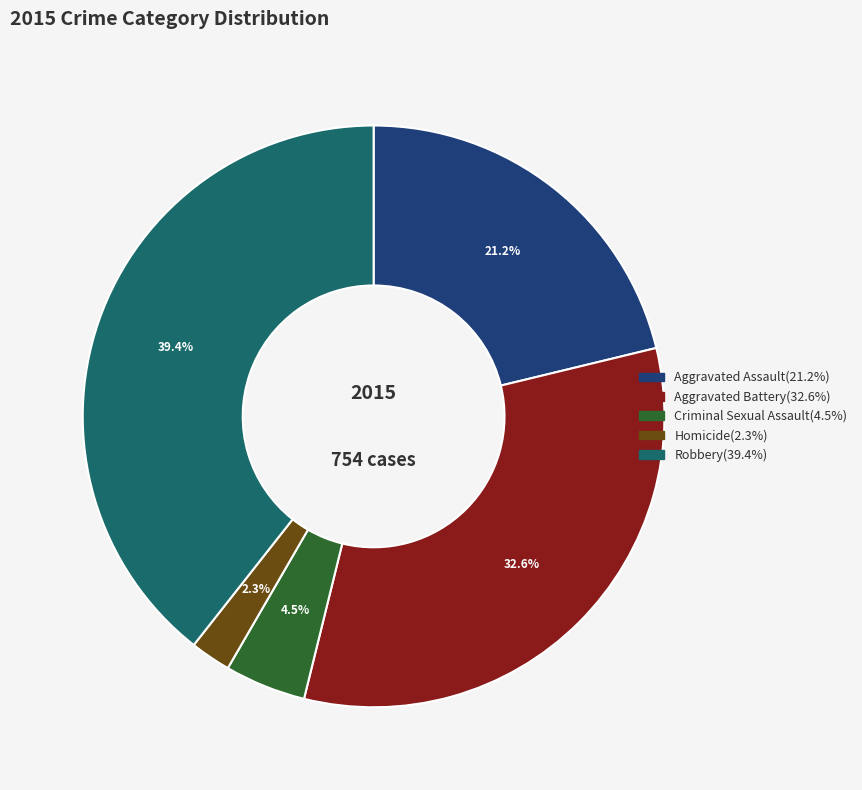

What is the ratio of the value at Homicide to the value at Criminal Sexual Assault?

0.5